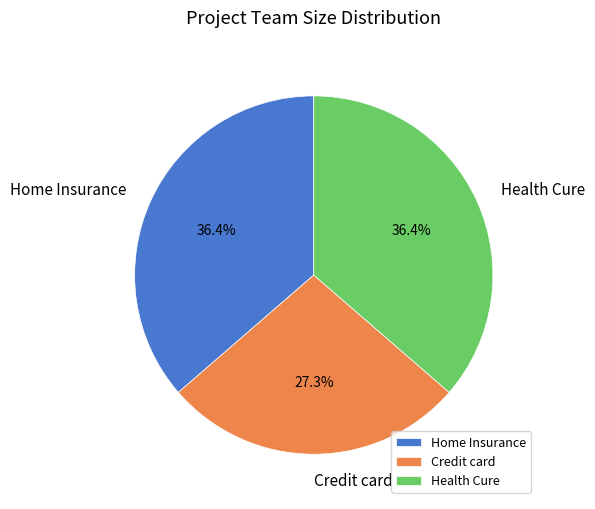

True or false: Health Cure accounts for 36% of the total.

True